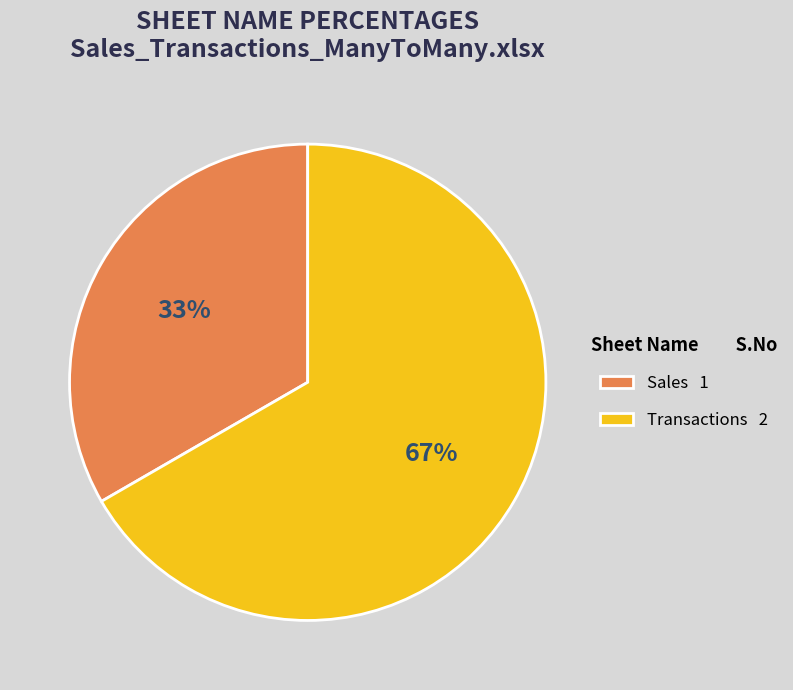

To the nearest percent, what is the average slice percentage?

50%